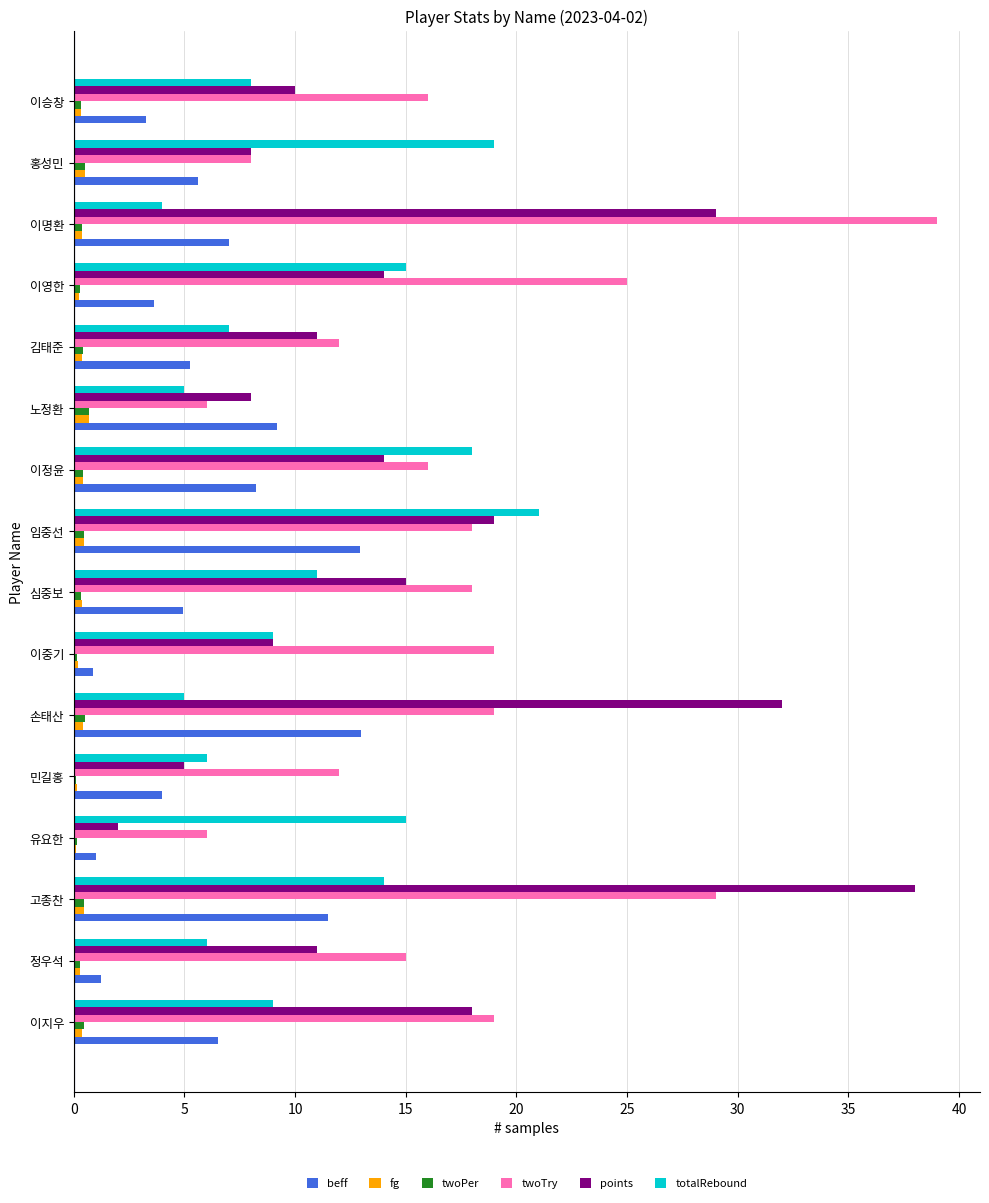

Which series has the largest total across all categories?

twoTry